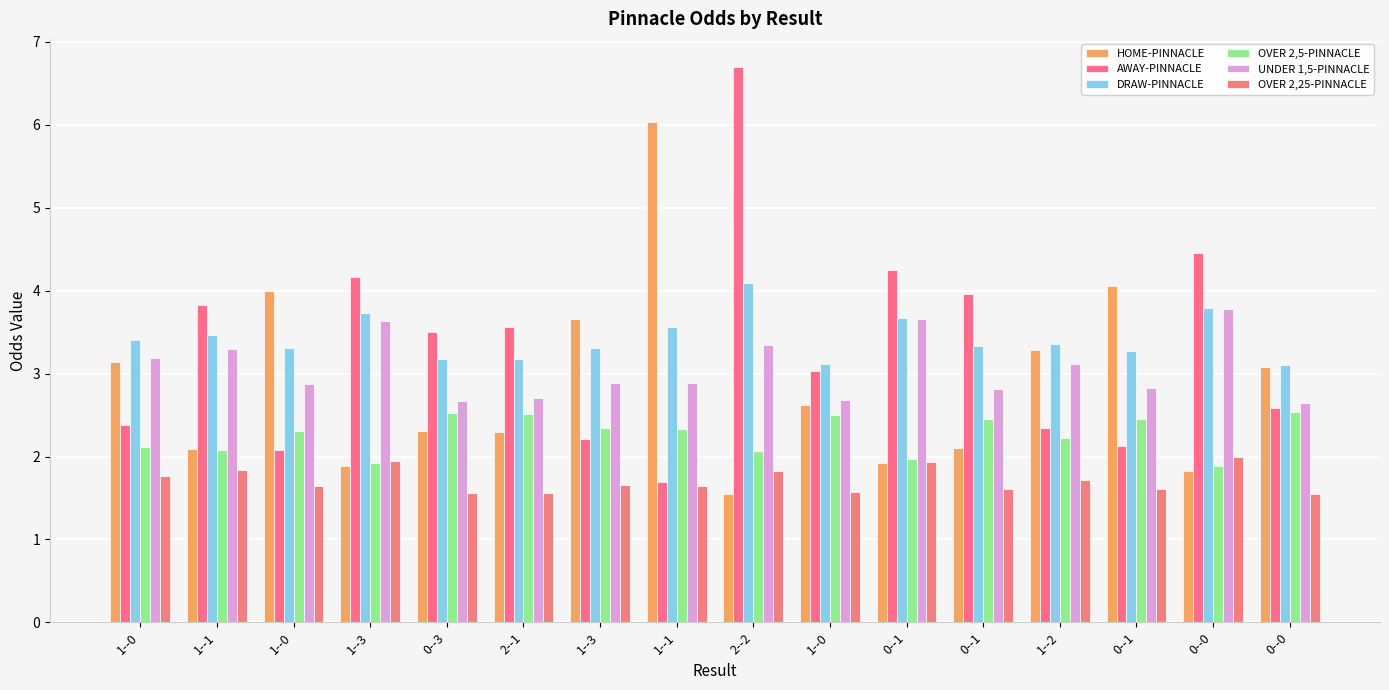

What are all the series names shown in the legend?

HOME-PINNACLE, AWAY-PINNACLE, DRAW-PINNACLE, OVER 2,5-PINNACLE, UNDER 1,5-PINNACLE, OVER 2,25-PINNACLE